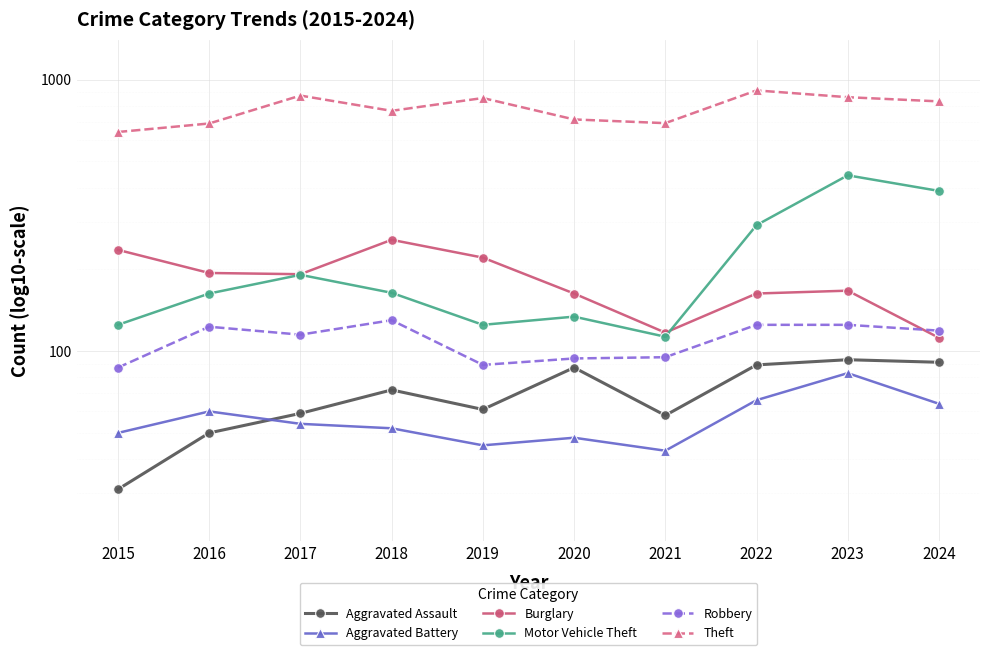

At 2019, list the series in order from smallest to largest.

Aggravated Battery, Aggravated Assault, Robbery, Motor Vehicle Theft, Burglary, Theft